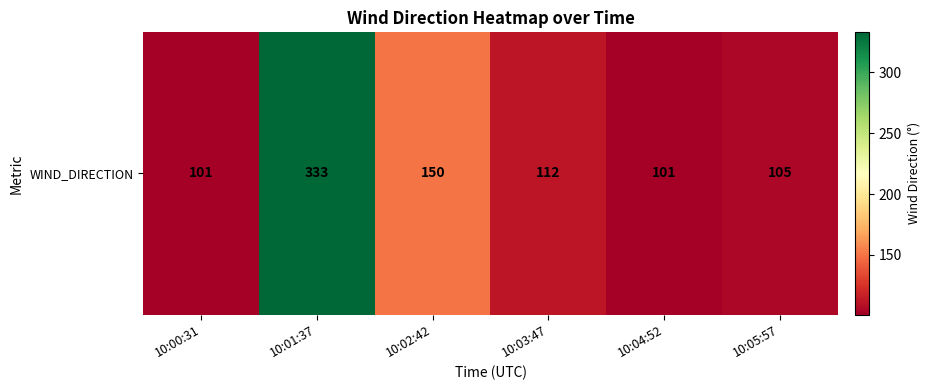

True or false: the data shows 66 at 10:05:57.

False